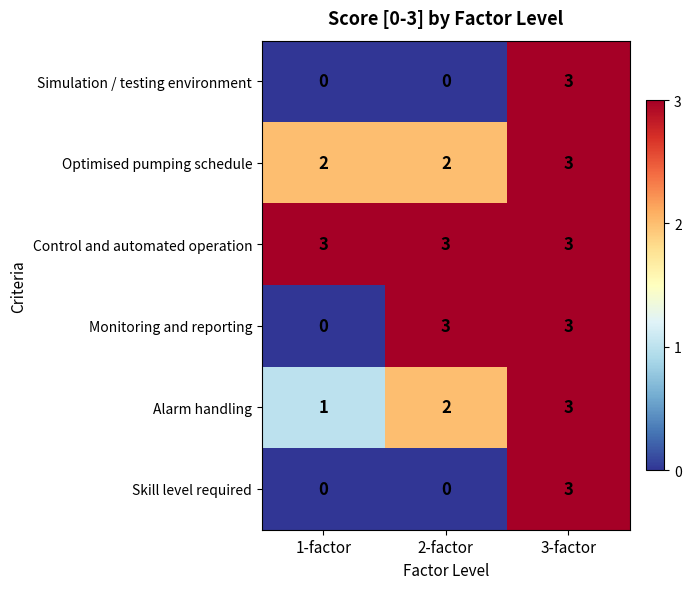

What is the sum of all Alarm handling values?

6